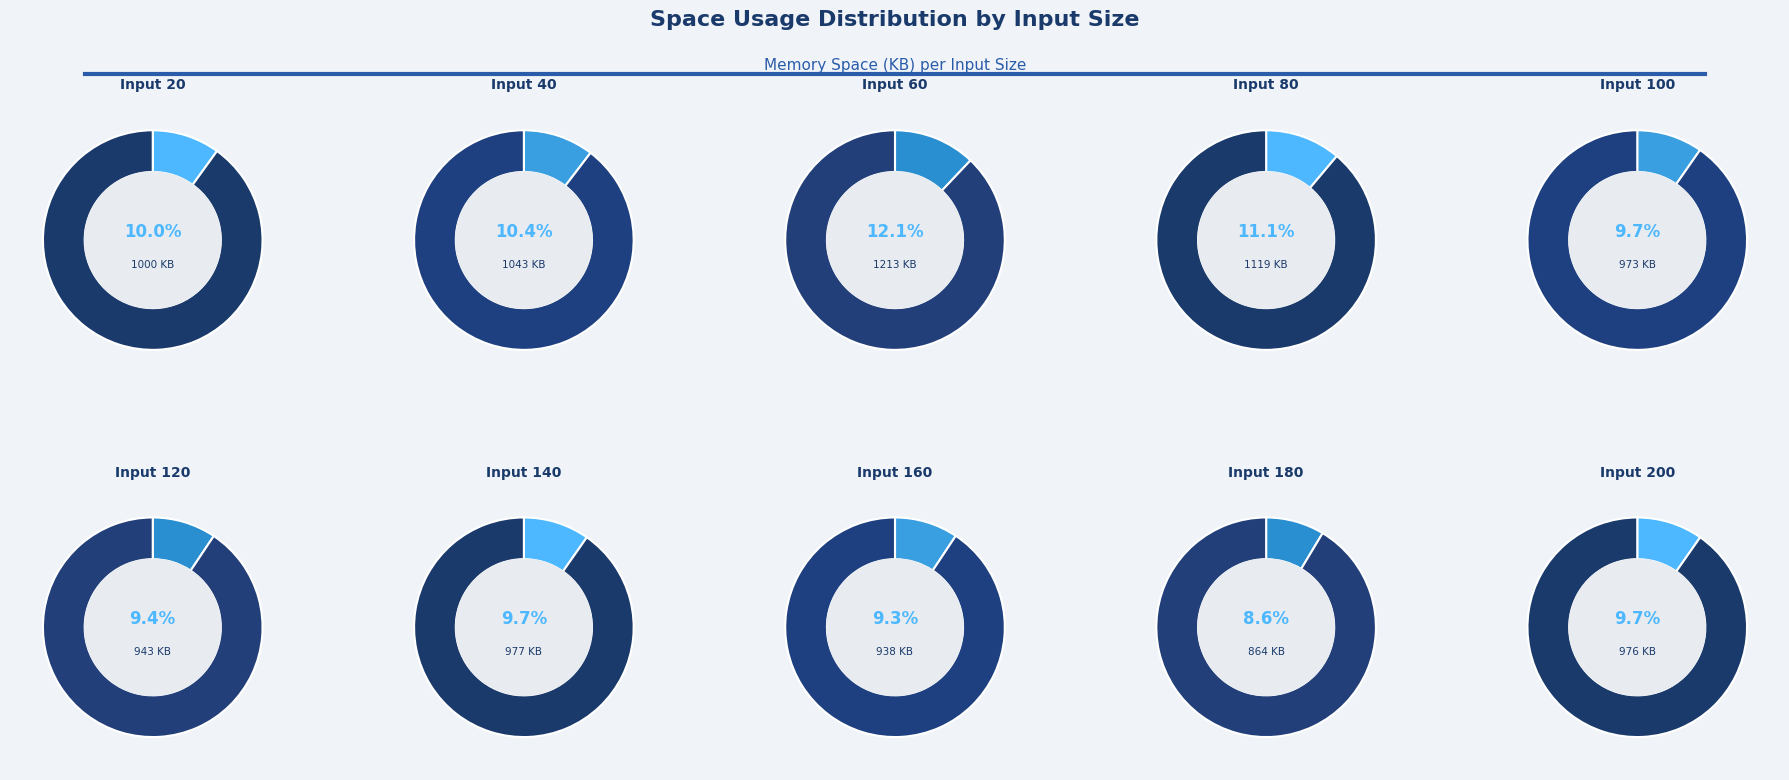

What portion of the pie excludes 40?

89.6%